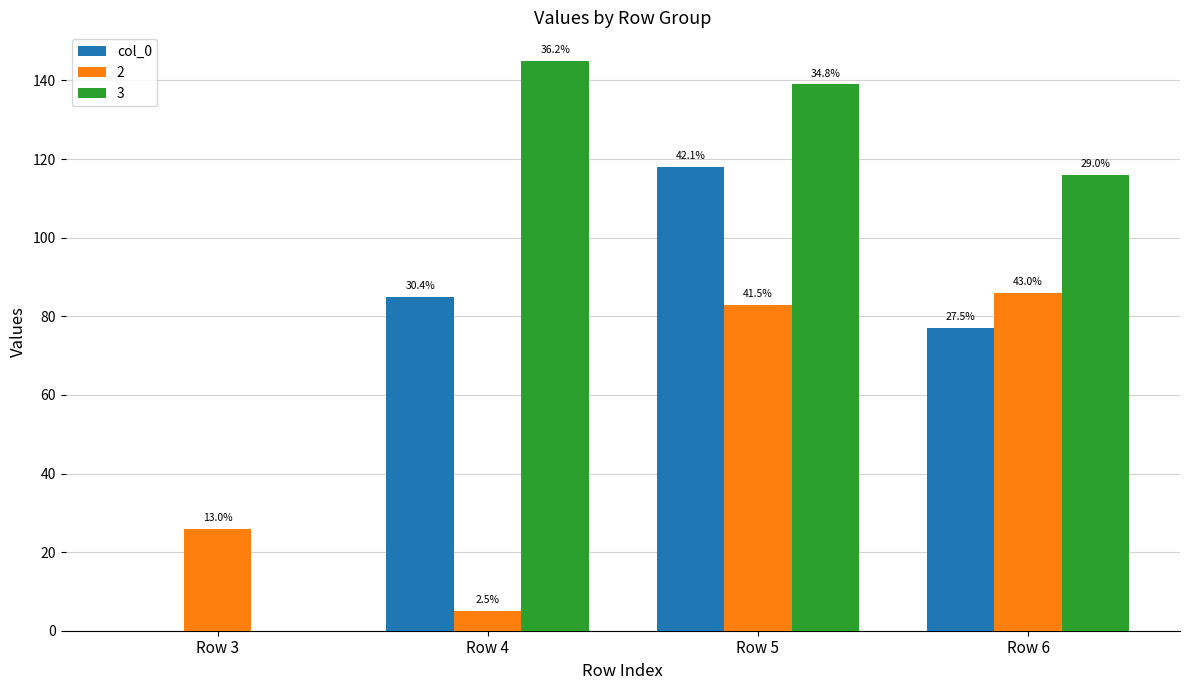

Which has a higher value, Row 4 or Row 3?

Row 4